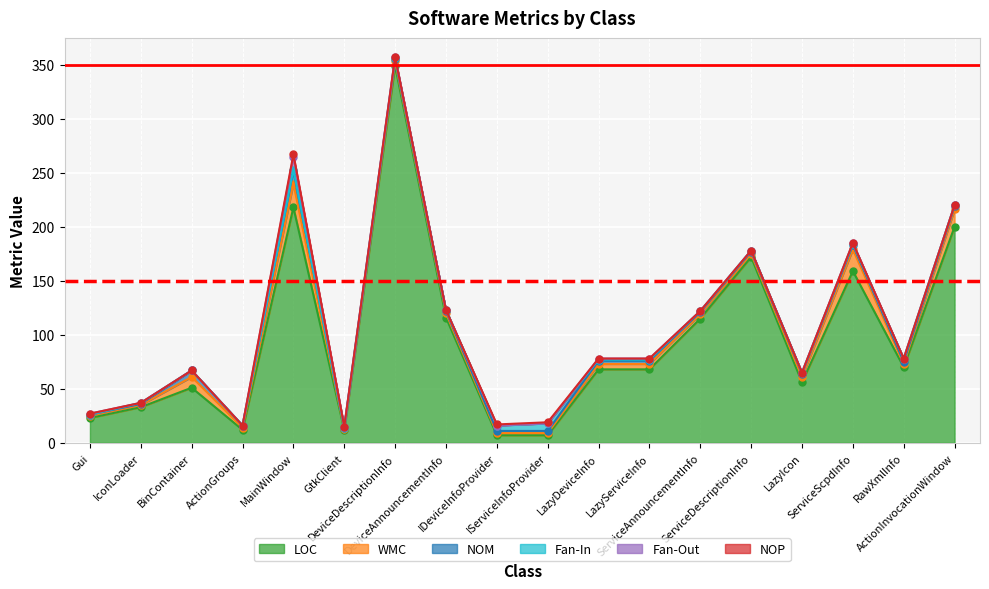

Reading left to right, what are all the values shown in this chart?

LOC: Gui=23	IconLoader=33	BinContainer=51	ActionGroups=12	MainWindow=218	GtkClient=12	DeviceDescriptionInfo=349	DeviceAnnouncementInfo=116	IDeviceInfoProvider=7	IServiceInfoProvider=7	LazyDeviceInfo=68	LazyServiceInfo=68	ServiceAnnouncementInfo=115	ServiceDescriptionInfo=172	LazyIcon=56	ServiceScpdInfo=159	RawXmlInfo=70	ActionInvocationWindow=200
WMC: Gui=2	IconLoader=2	BinContainer=10	ActionGroups=2	MainWindow=22	GtkClient=1	DeviceDescriptionInfo=4	DeviceAnnouncementInfo=4	IDeviceInfoProvider=2	IServiceInfoProvider=2	LazyDeviceInfo=5	LazyServiceInfo=5	ServiceAnnouncementInfo=4	ServiceDescriptionInfo=3	LazyIcon=5	ServiceScpdInfo=20	RawXmlInfo=3	ActionInvocationWindow=16
NOM: Gui=1	IconLoader=1	BinContainer=6	ActionGroups=2	MainWindow=12	GtkClient=1	DeviceDescriptionInfo=2	DeviceAnnouncementInfo=2	IDeviceInfoProvider=2	IServiceInfoProvider=2	LazyDeviceInfo=3	LazyServiceInfo=3	ServiceAnnouncementInfo=2	ServiceDescriptionInfo=2	LazyIcon=3	ServiceScpdInfo=4	RawXmlInfo=2	ActionInvocationWindow=3
Fan-In: Gui=0	IconLoader=1	BinContainer=0	ActionGroups=0	MainWindow=1	GtkClient=0	DeviceDescriptionInfo=1	DeviceAnnouncementInfo=1	IDeviceInfoProvider=5	IServiceInfoProvider=7	LazyDeviceInfo=1	LazyServiceInfo=1	ServiceAnnouncementInfo=1	ServiceDescriptionInfo=1	LazyIcon=1	ServiceScpdInfo=1	RawXmlInfo=3	ActionInvocationWindow=1
Fan-Out: Gui=1	IconLoader=0	BinContainer=0	ActionGroups=0	MainWindow=12	GtkClient=1	DeviceDescriptionInfo=1	DeviceAnnouncementInfo=0	IDeviceInfoProvider=0	IServiceInfoProvider=0	LazyDeviceInfo=1	LazyServiceInfo=1	ServiceAnnouncementInfo=0	ServiceDescriptionInfo=0	LazyIcon=0	ServiceScpdInfo=1	RawXmlInfo=0	ActionInvocationWindow=0
NOP: Gui=0	IconLoader=0	BinContainer=0	ActionGroups=0	MainWindow=2	GtkClient=0	DeviceDescriptionInfo=0	DeviceAnnouncementInfo=0	IDeviceInfoProvider=1	IServiceInfoProvider=1	LazyDeviceInfo=0	LazyServiceInfo=0	ServiceAnnouncementInfo=0	ServiceDescriptionInfo=0	LazyIcon=0	ServiceScpdInfo=0	RawXmlInfo=0	ActionInvocationWindow=0